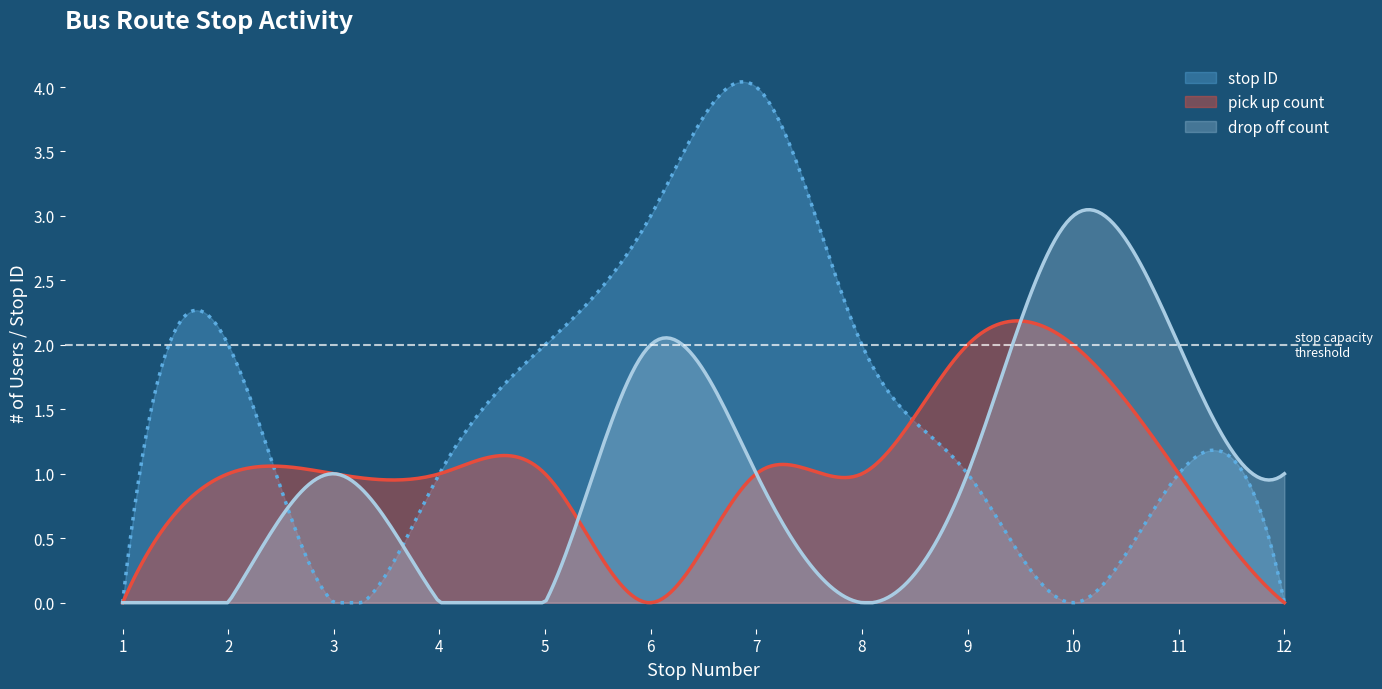

How many data points does each series have?

12